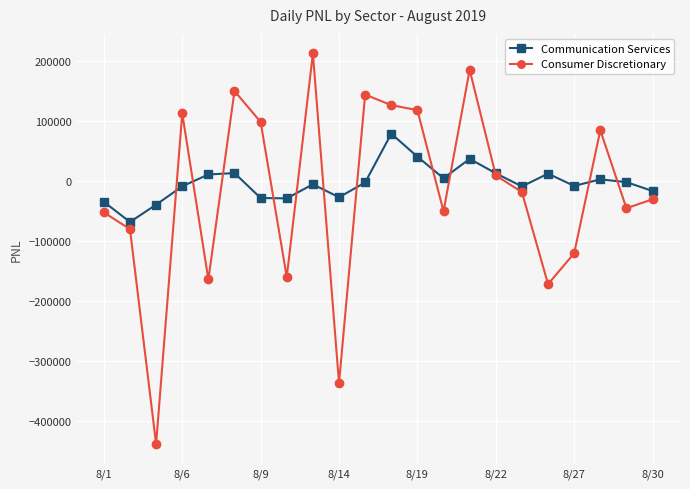

True or false: Communication Services has more than 0 points higher than both neighbors.

True